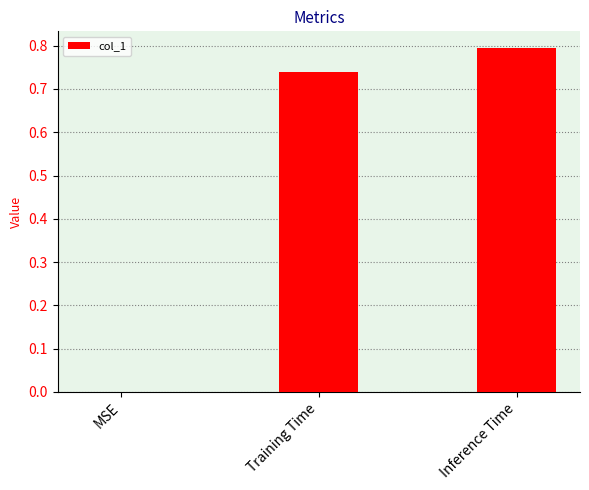

Between Training Time and MSE, which is larger?

Training Time